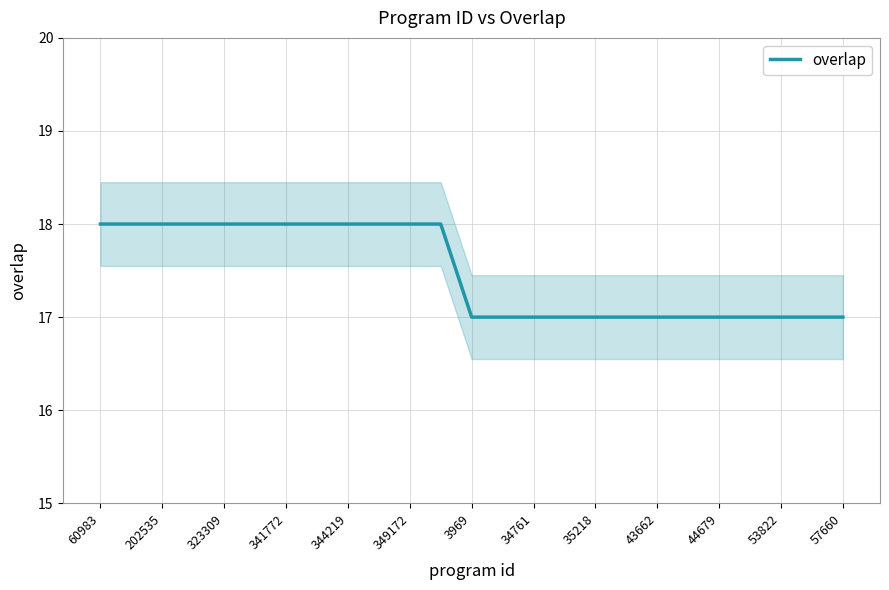

What is the highest value of the overlap series?

18